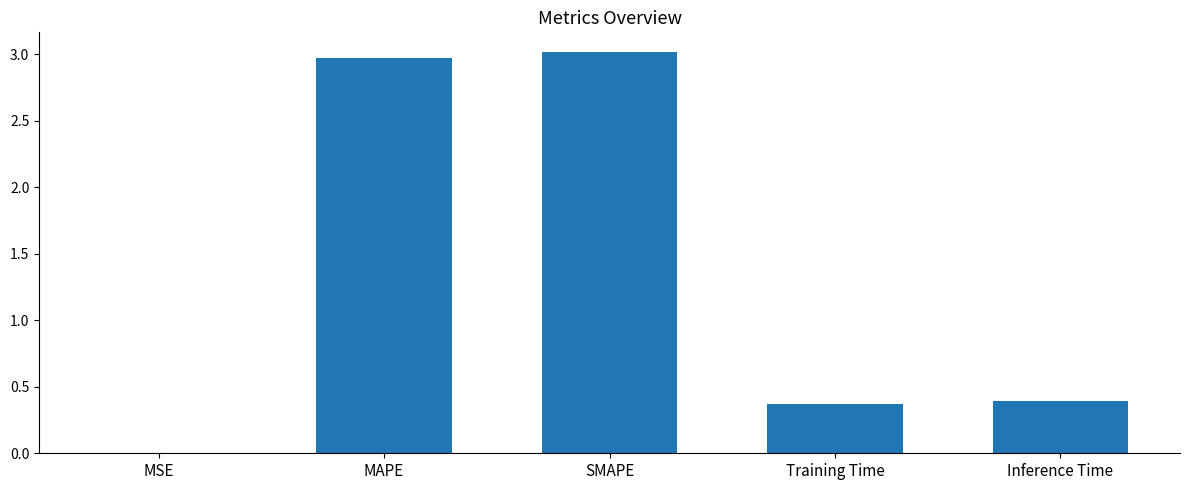

Does the chart contain stacked bars?

No